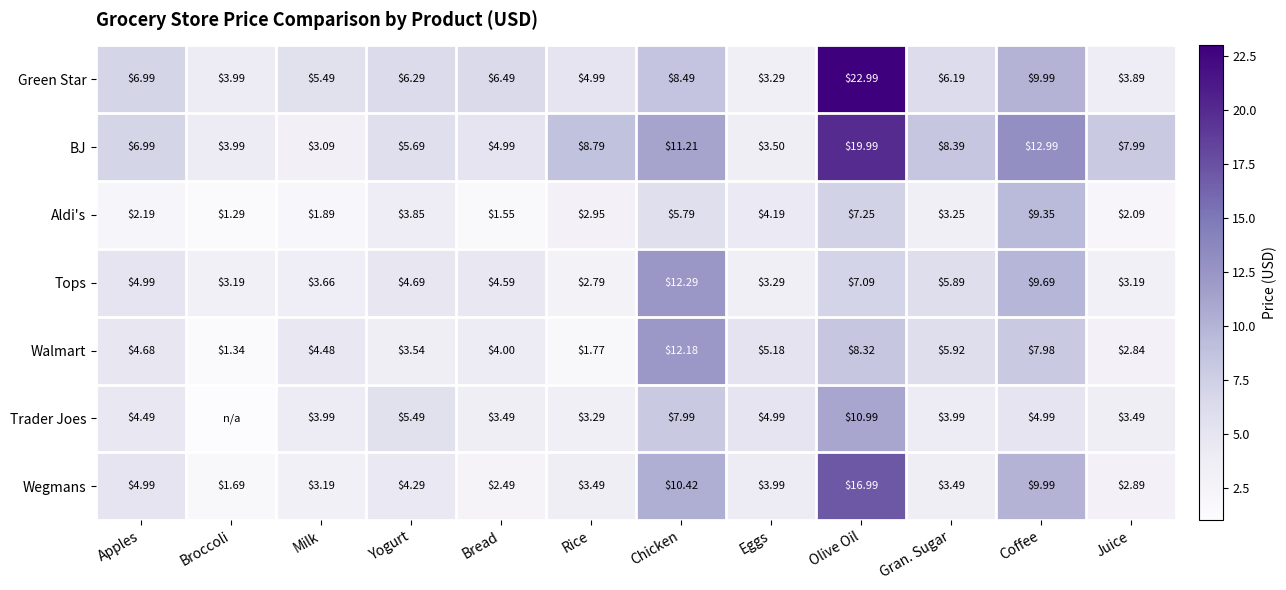

Which category has the highest value across all series?

Olive Oil